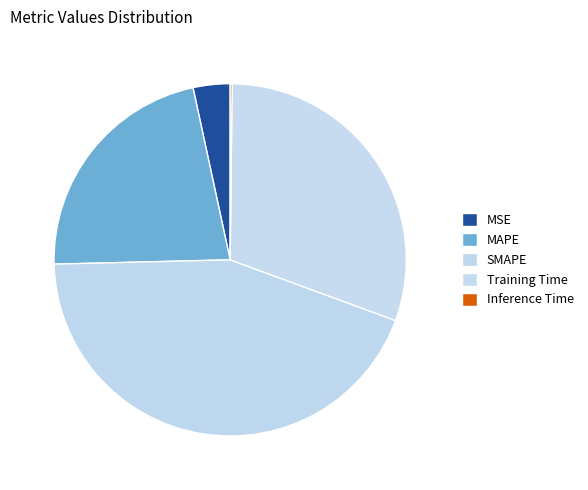

Is there any slice that represents more than half of the pie?

No